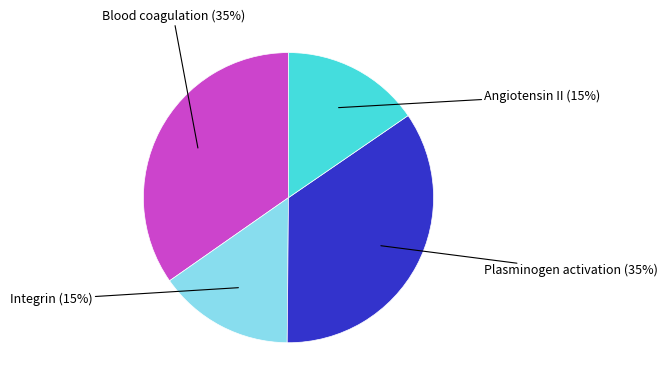

Is there any slice that represents more than half of the pie?

No